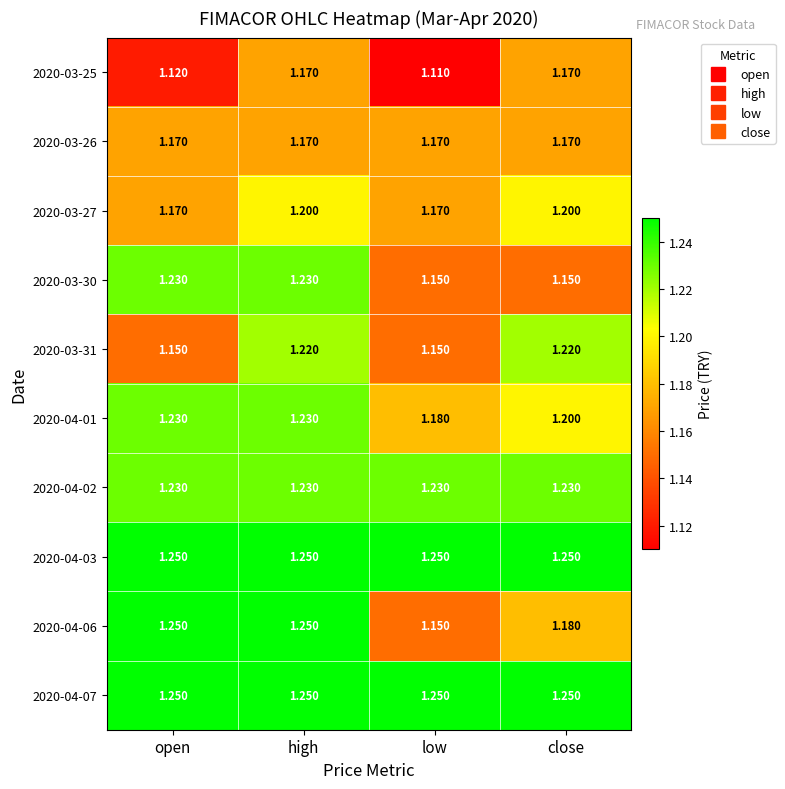

Which category has the lowest value across all series?

low